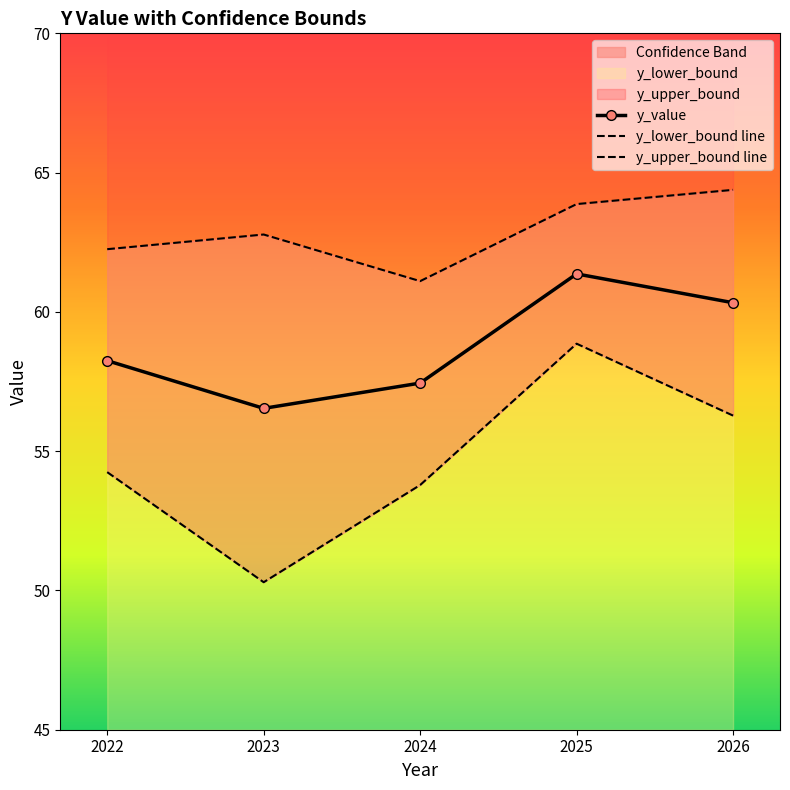

At which category is the sum across all series the highest?

2025